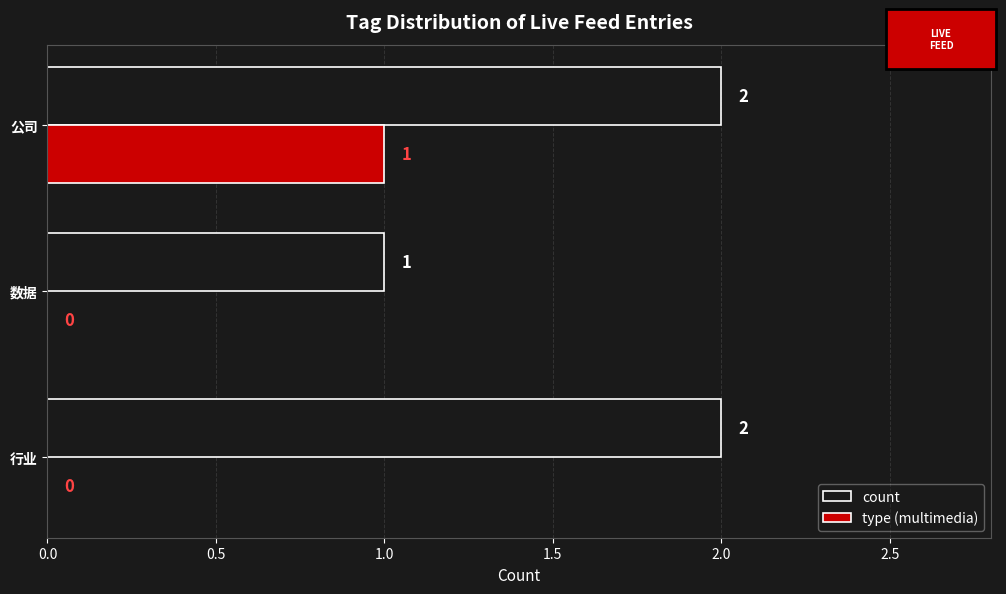

What are all the series names shown in the legend?

count, type (multimedia)